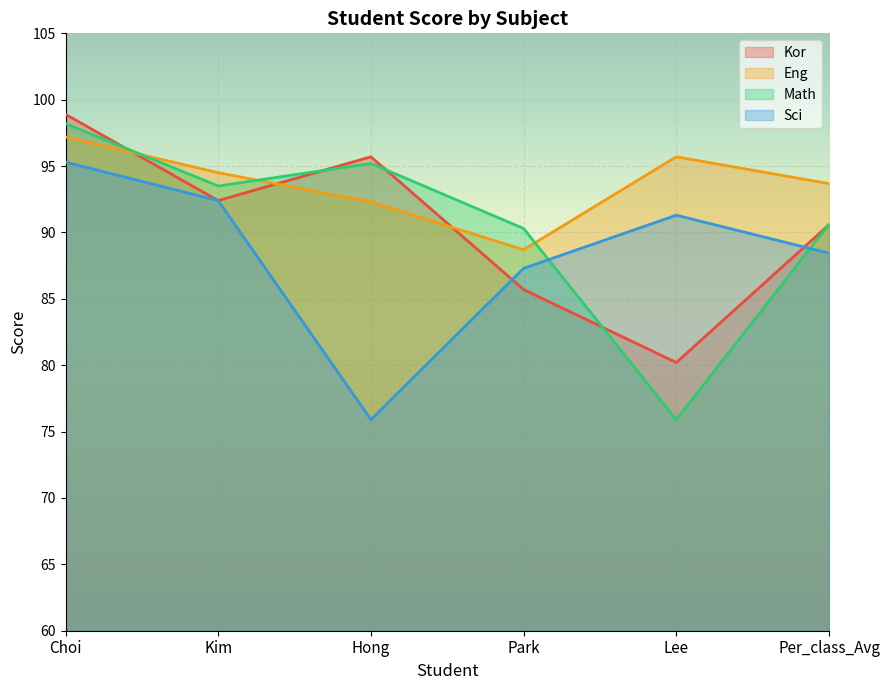

List the series in order of their peak value, highest first.

Kor, Math, Eng, Sci